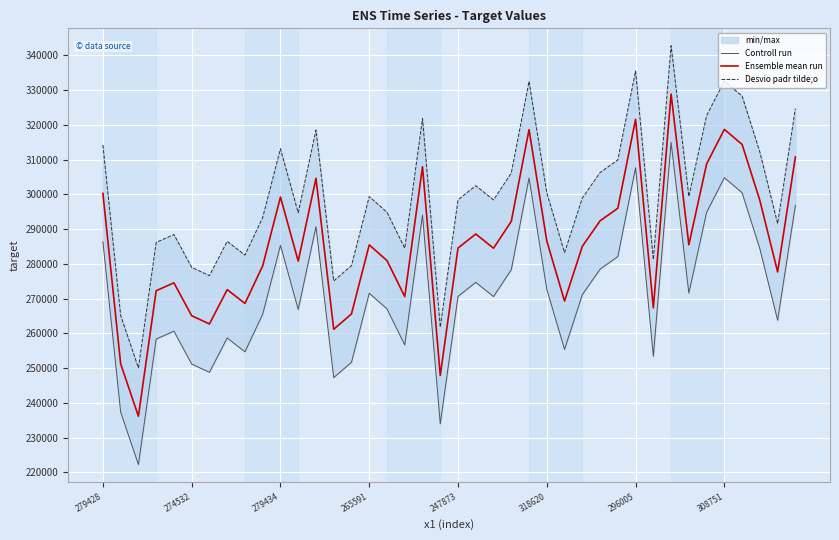

What is the maximum value for Ensemble mean run?

328879